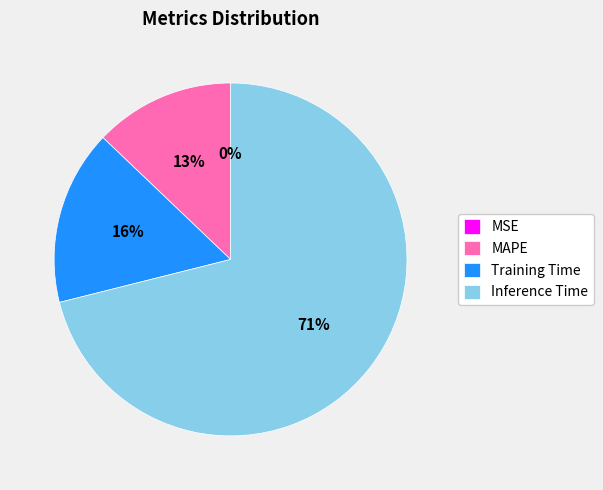

To the nearest percent, what portion does Training Time represent?

16%